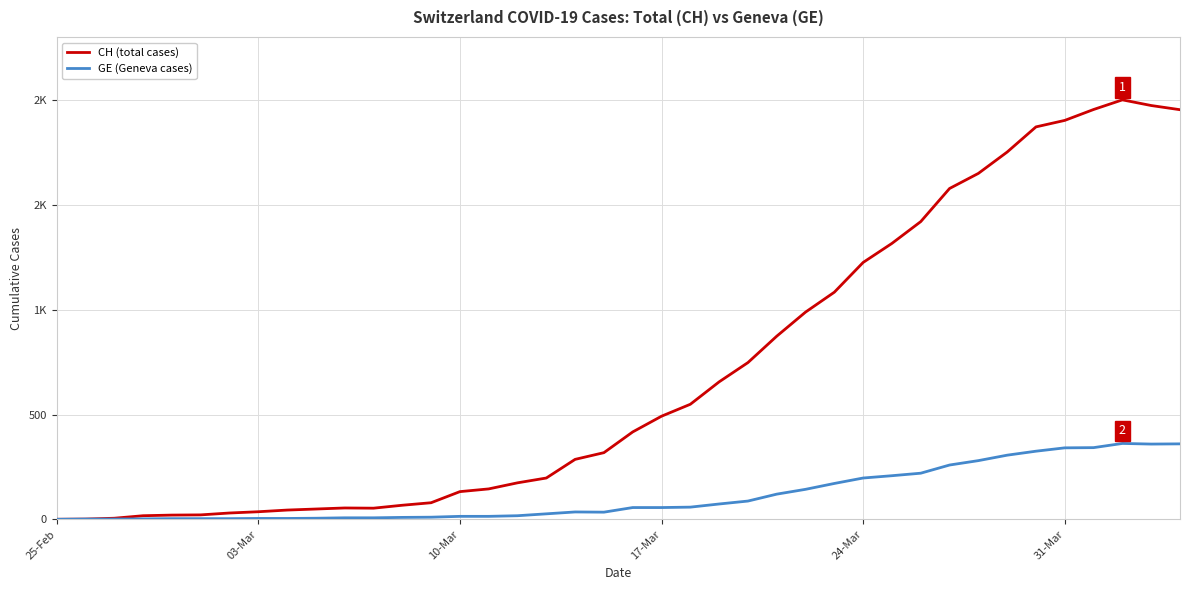

What are all the series names shown in the legend?

CH (total cases), GE (Geneva cases)